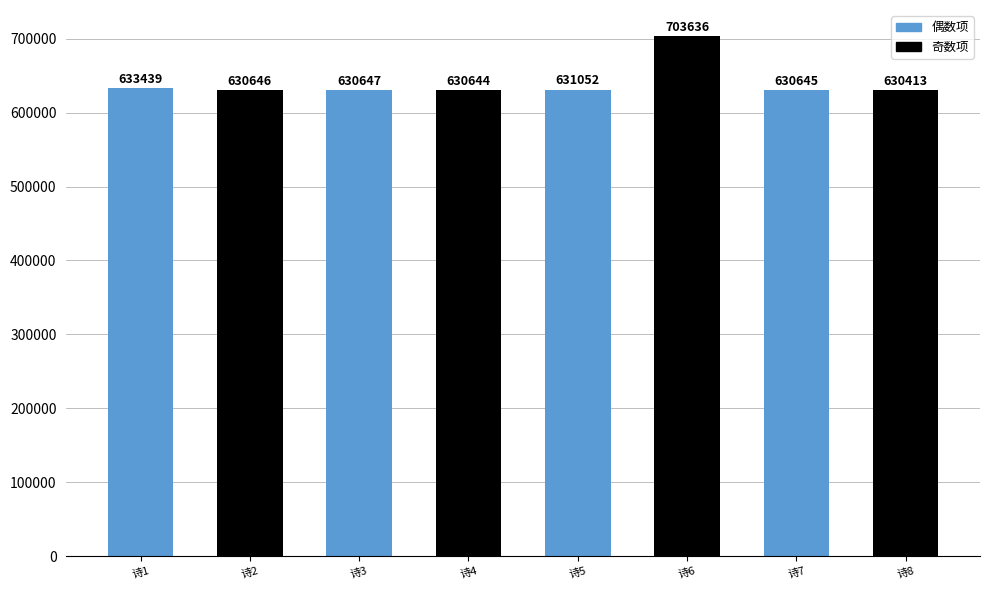

Rank the categories by value from highest to lowest.

诗6, 诗1, 诗5, 诗3, 诗2, 诗7, 诗4, 诗8